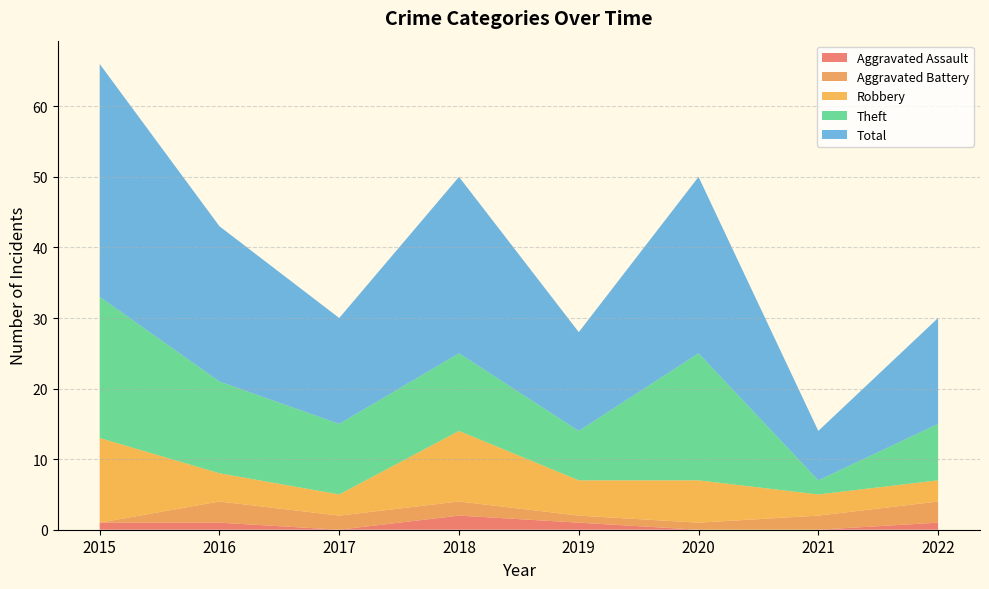

Reading right to left, transcribe all the data shown in this chart.

Aggravated Assault: 1	0	0	1	2	0	1	1
Aggravated Battery: 3	2	1	1	2	2	3	0
Robbery: 3	3	6	5	10	3	4	12
Theft: 8	2	18	7	11	10	13	20
Total: 15	7	25	14	25	15	22	33